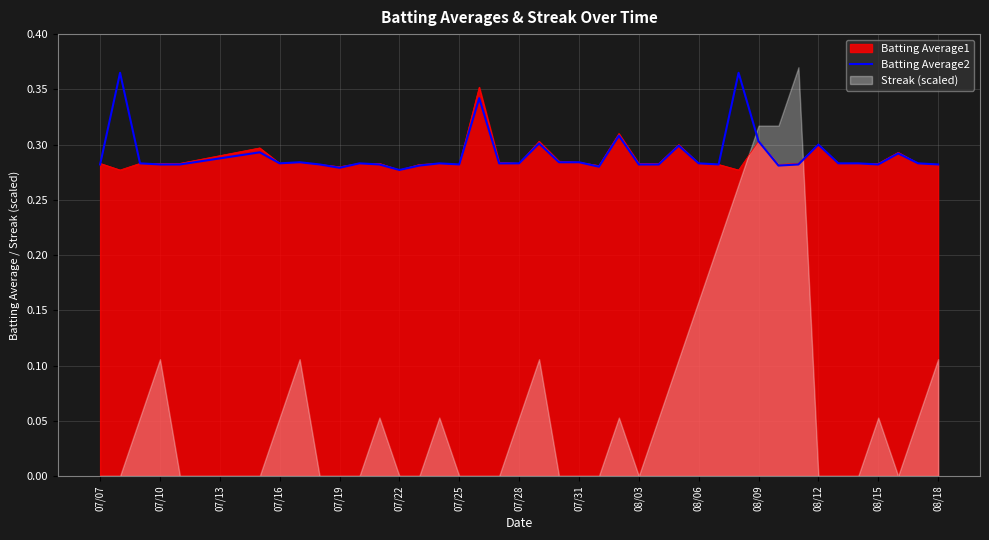

Is it true that Batting Average2 equals 0.4 at 08/15?

False